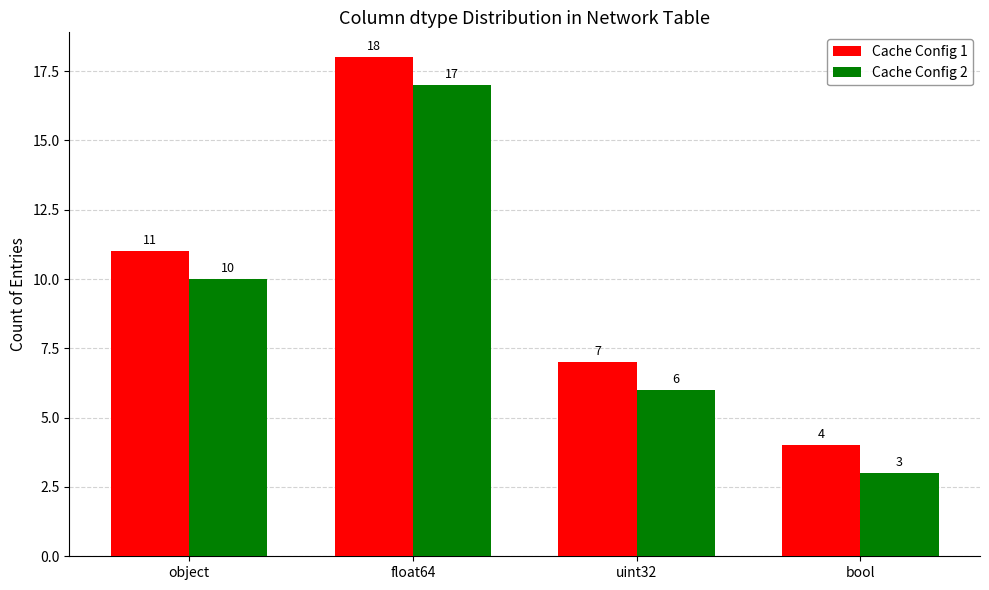

What is the label of the 1st bar from the left?

object